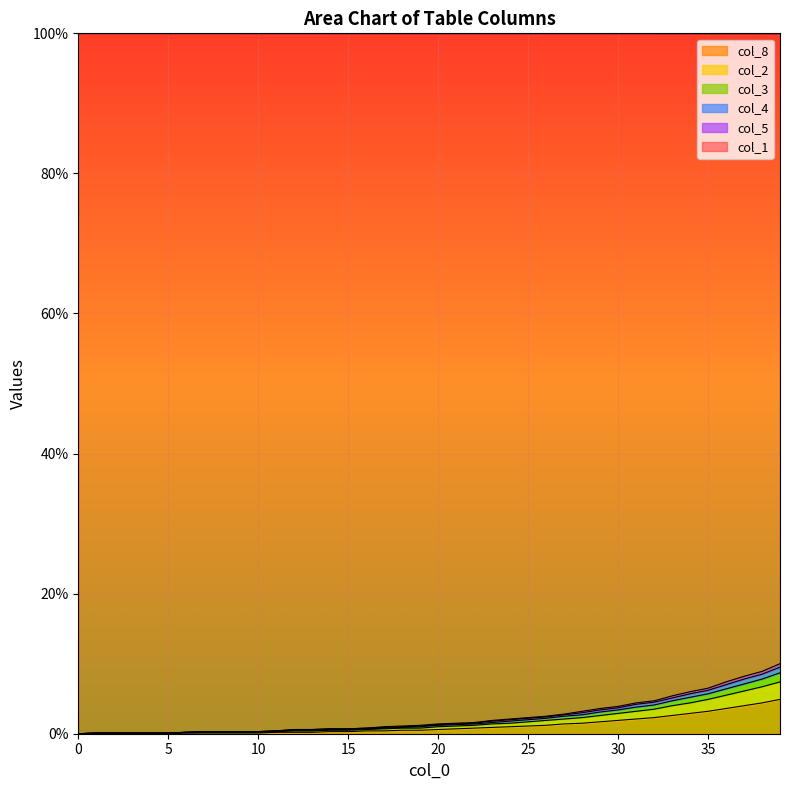

What is the approximate value of col_4 at 36?

7.0